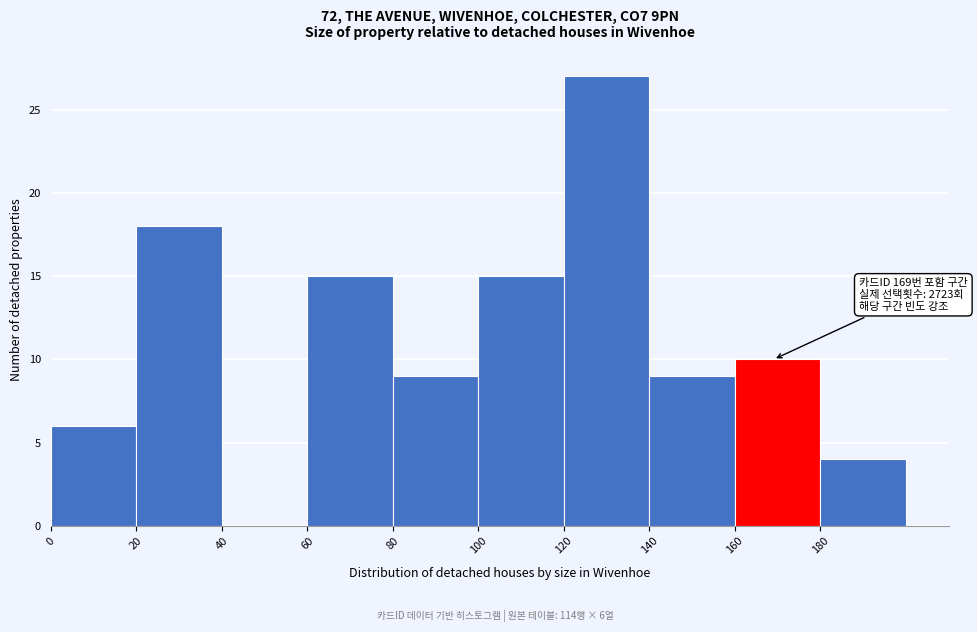

Over which range of the x-axis is the bar tallest?

120 to 140